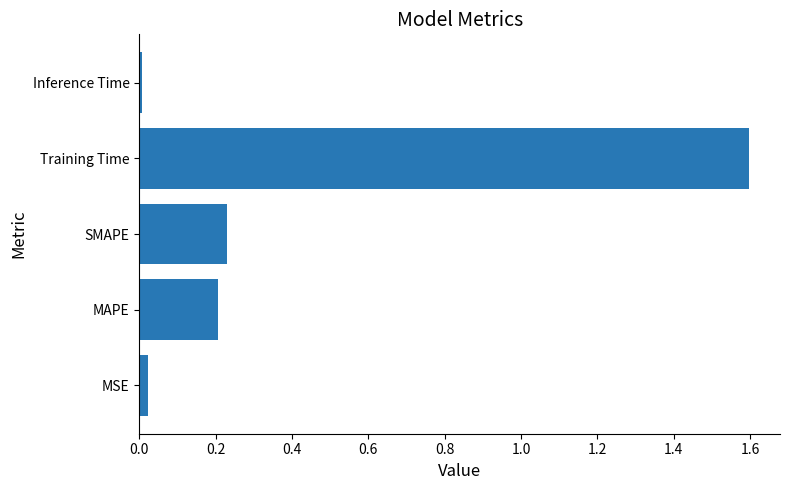

What is the greatest value displayed?

1.6